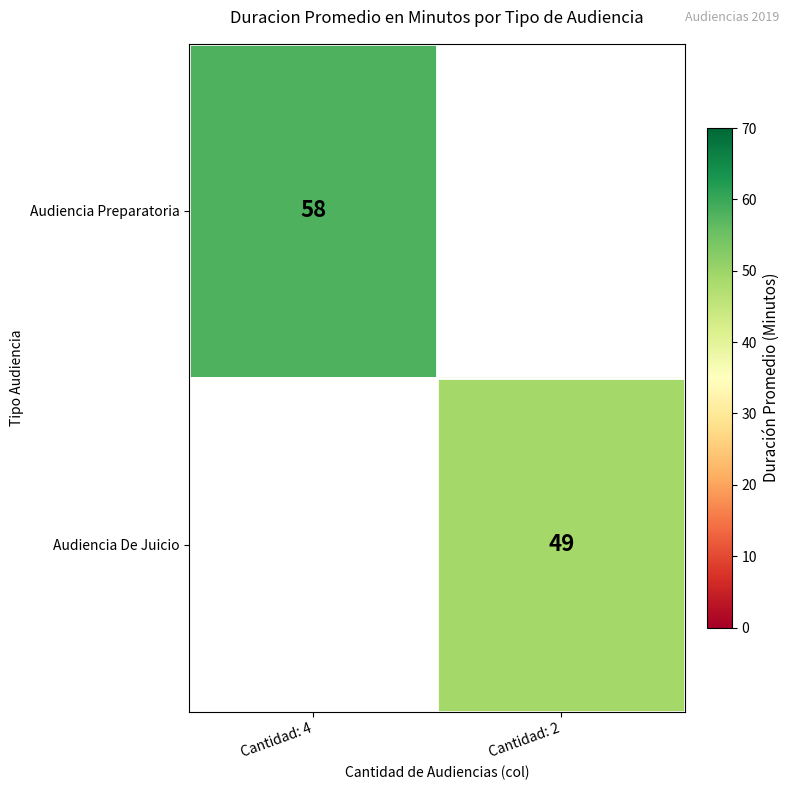

Is it true that Audiencia De Juicio equals 86 at Cantidad: 2?

False